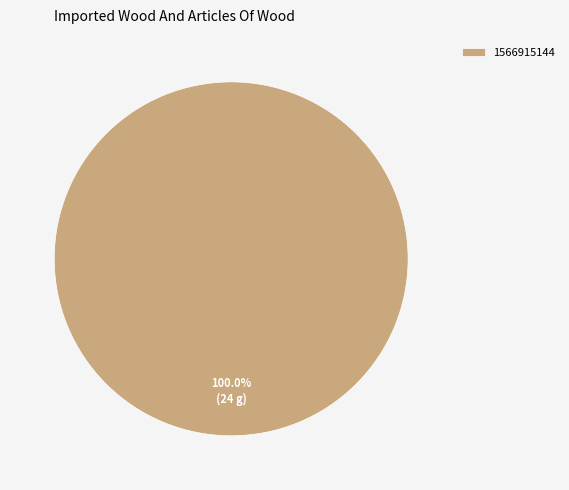

Which category accounts for the majority?

1566915144